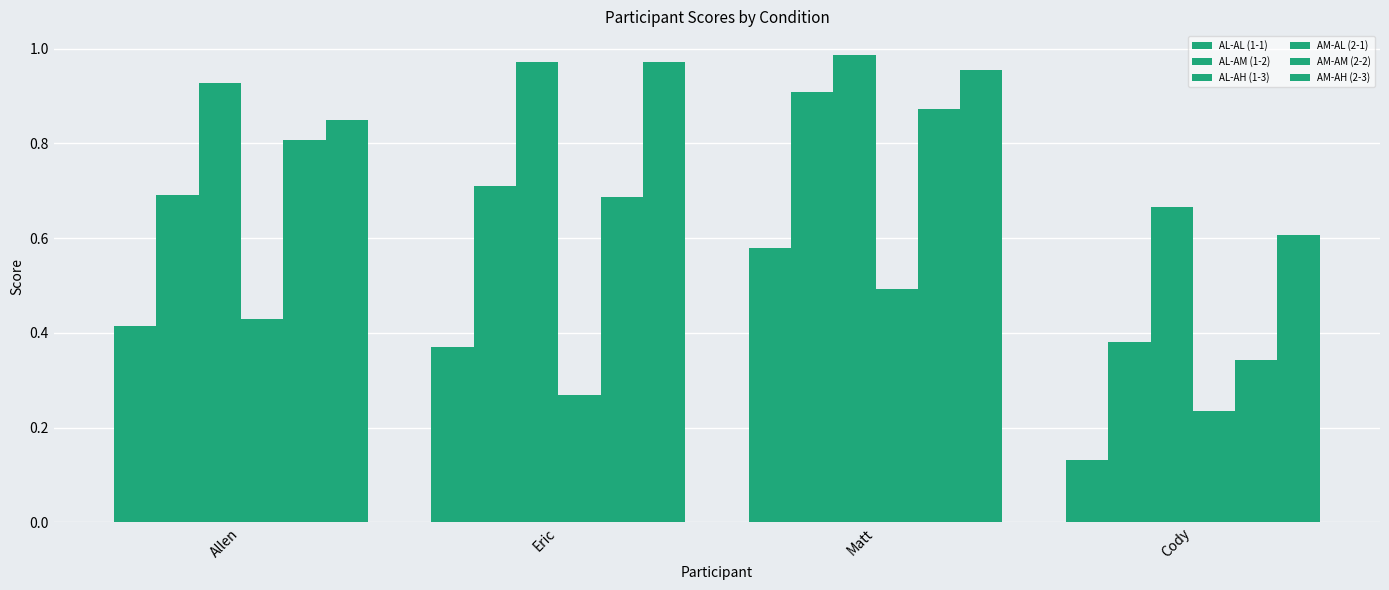

Is it true that AM-AM (2-2) equals 0.3 at Eric?

False